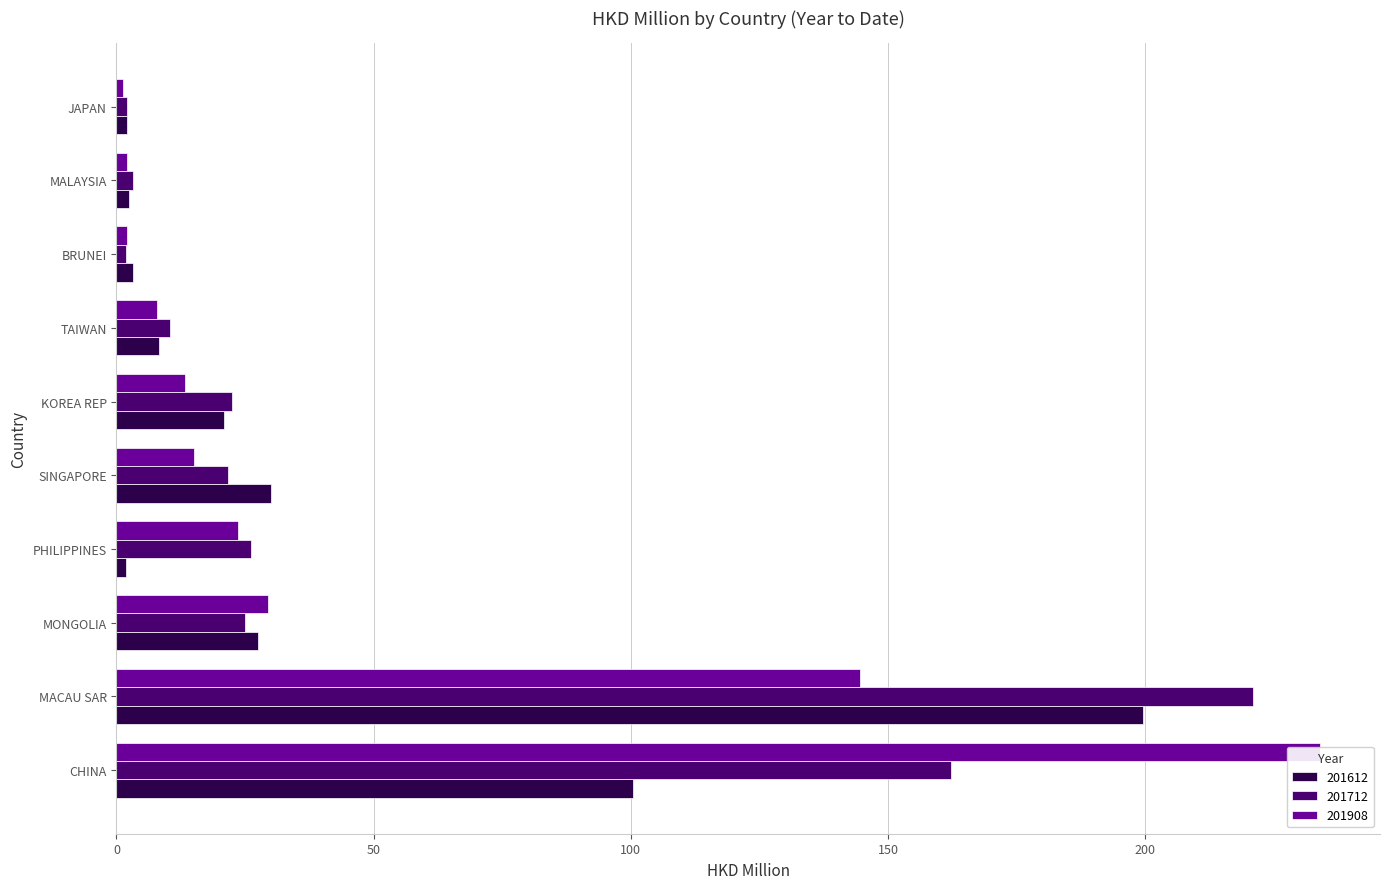

What is the difference between the maximum and minimum values in the 201612 series?

197.8